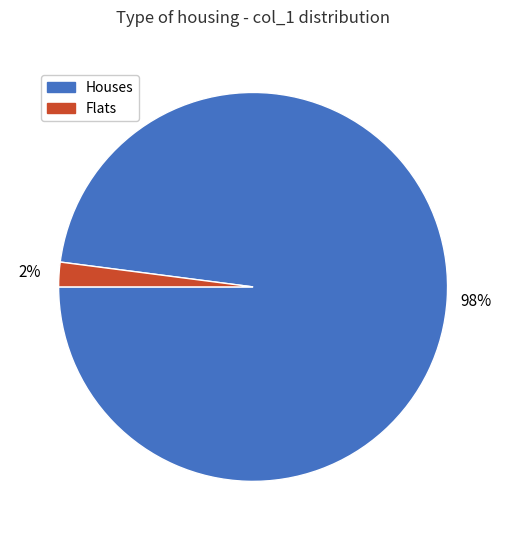

Is there any slice that represents more than half of the pie?

Yes